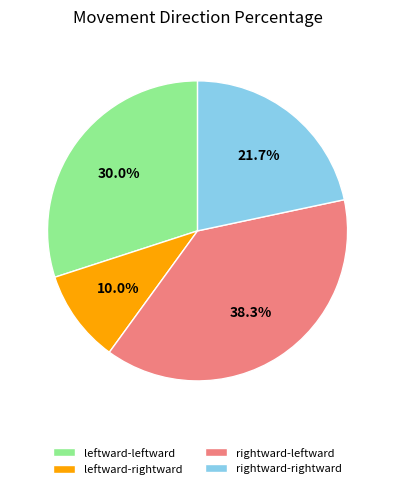

What is the largest slice in the pie chart?

rightward-leftward